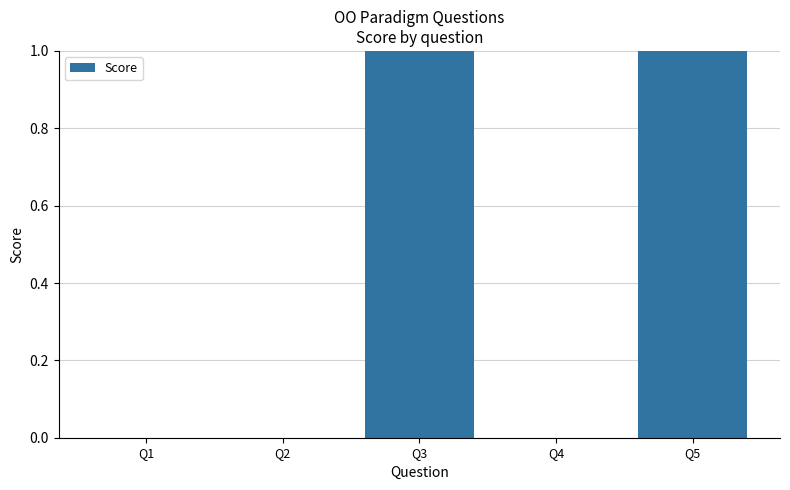

The chart shows a value of 1 at Q2. True or false?

False